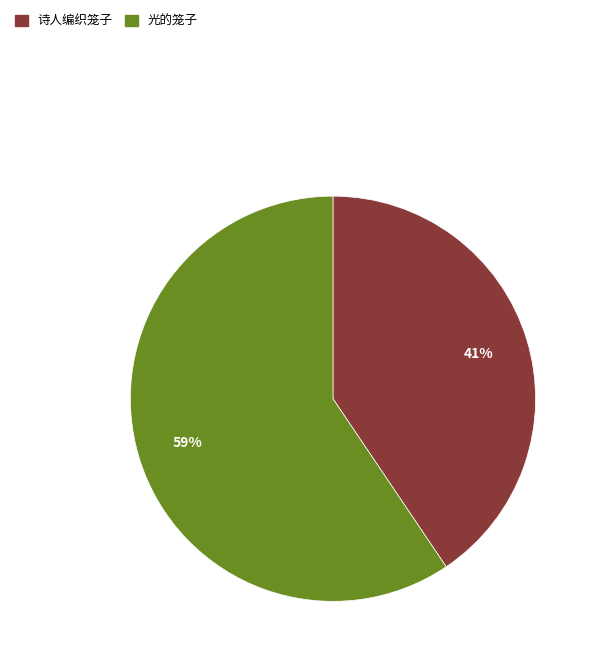

What percentage is the 光的笼子 slice, to the nearest percent?

59%